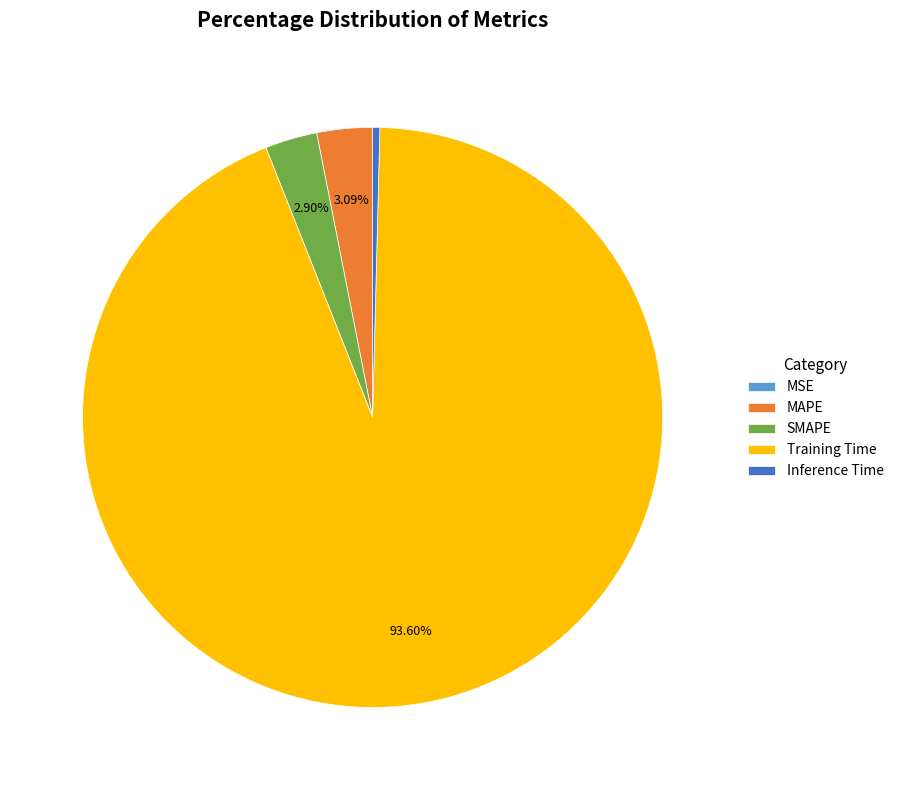

True or false: MAPE accounts for 3% of the total.

True